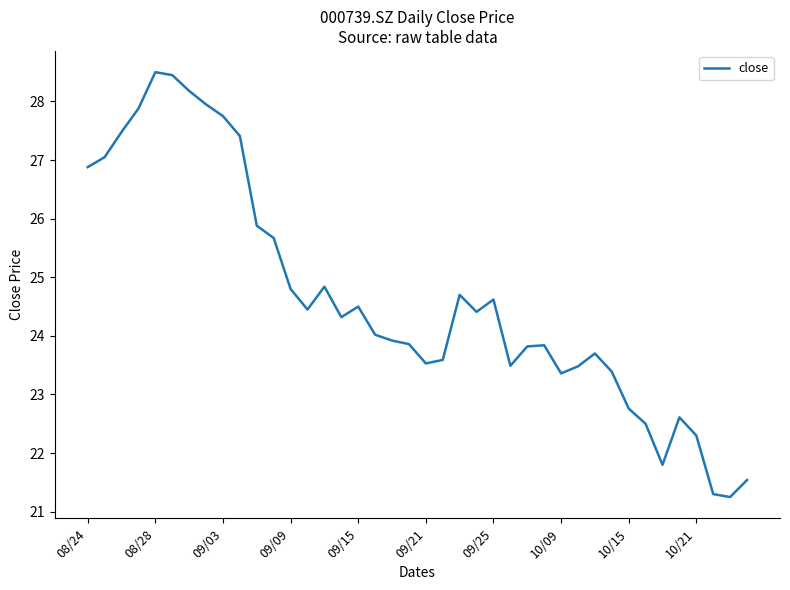

What is the maximum value shown in the chart?

28.5